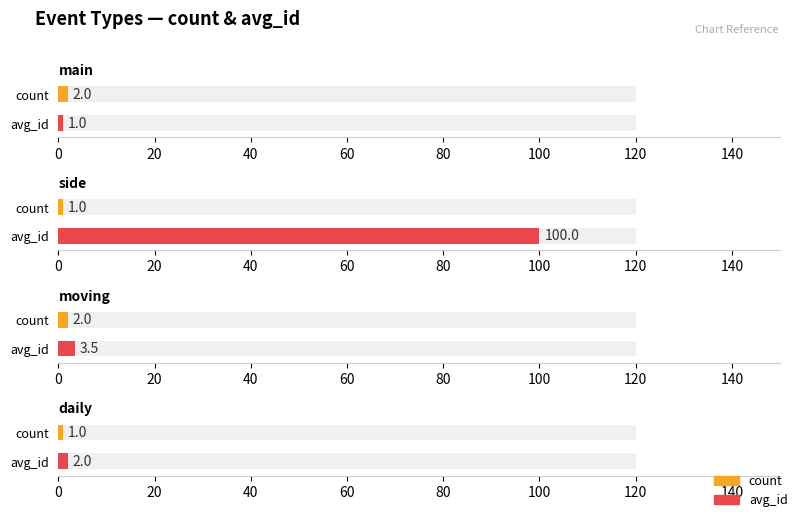

At how many categories does at least one series exceed 95?

1